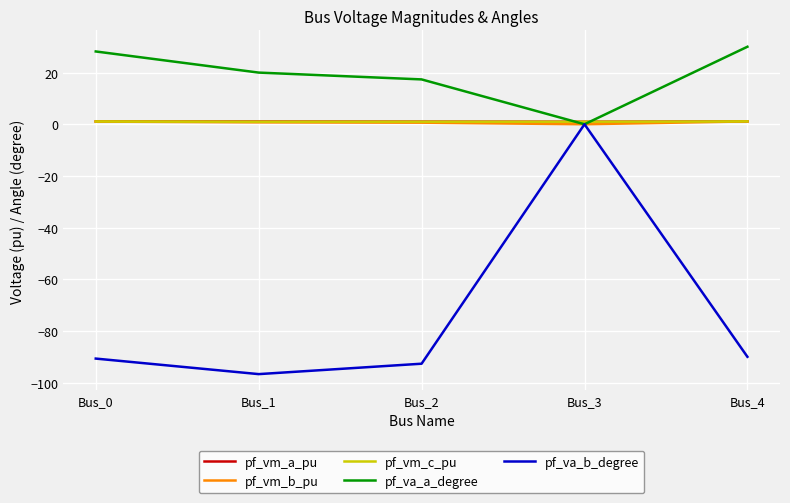

Which series has the largest range (max minus min)?

pf_va_b_degree